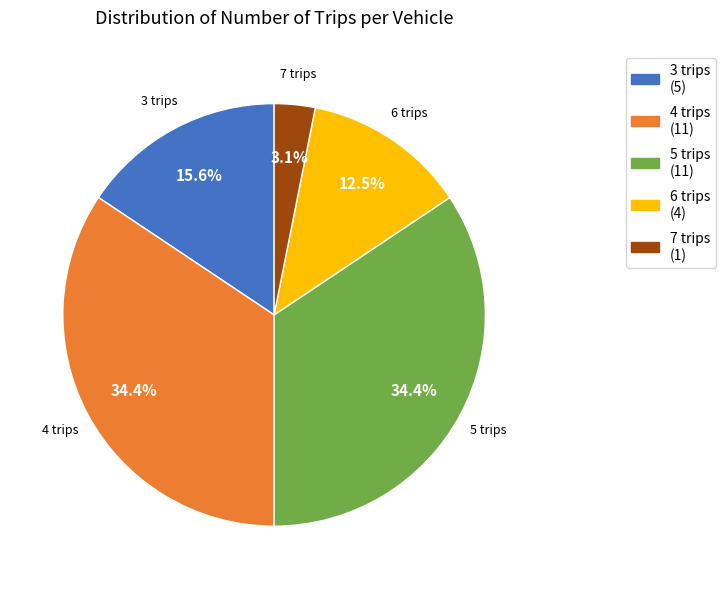

What is the smallest slice in the pie chart?

7 trips